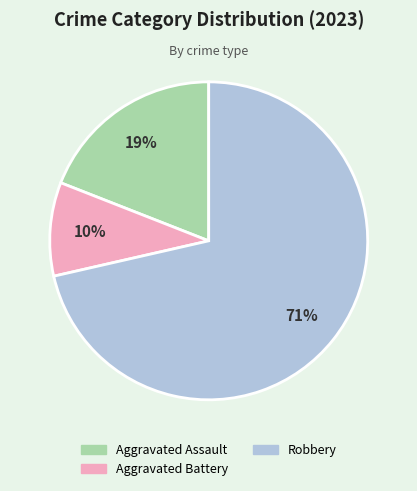

Is there a majority slice in this chart?

Yes